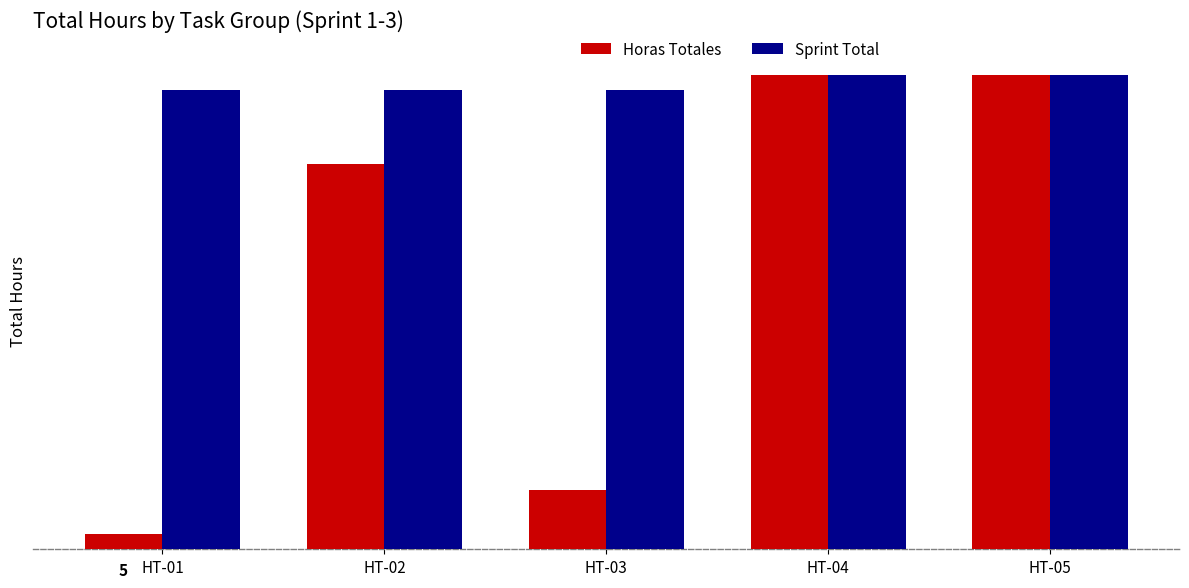

What are all the series names shown in the legend?

Horas Totales, Sprint Total